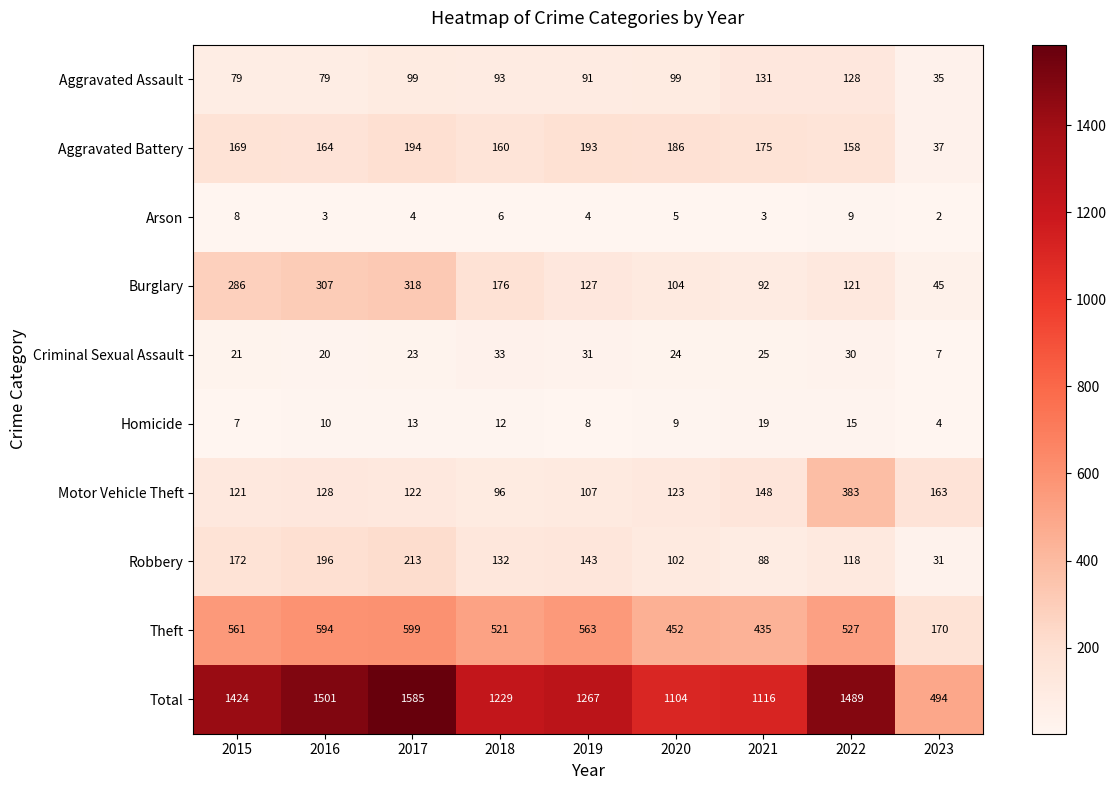

Which label corresponds to the smallest value in the chart?

2023